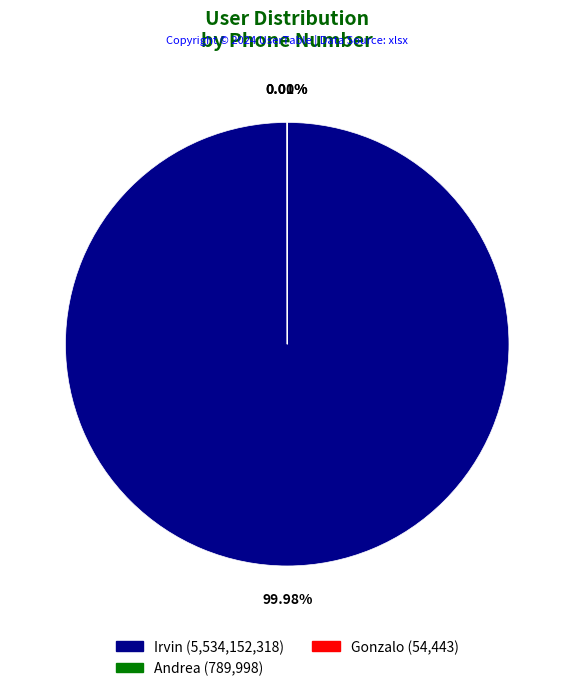

Does Irvin account for over 50% of the chart?

Yes